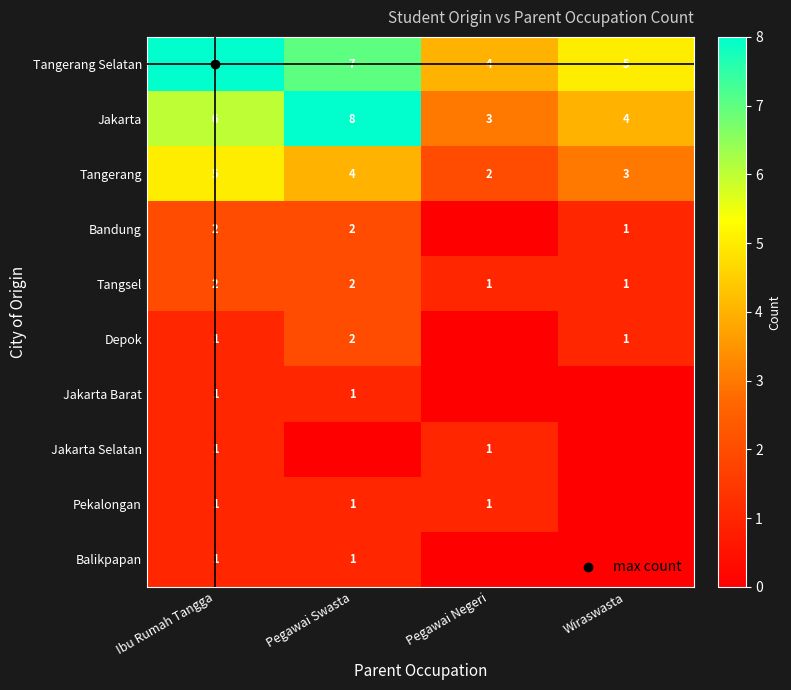

What is the total value across all series at Ibu Rumah Tangga?

28